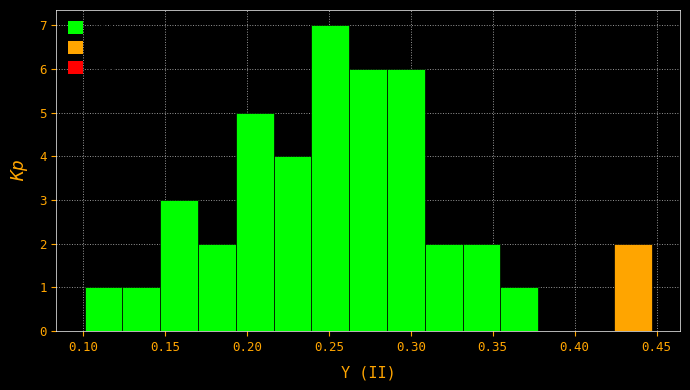

Which range on the x-axis has the tallest bar?

0.240 to 0.260